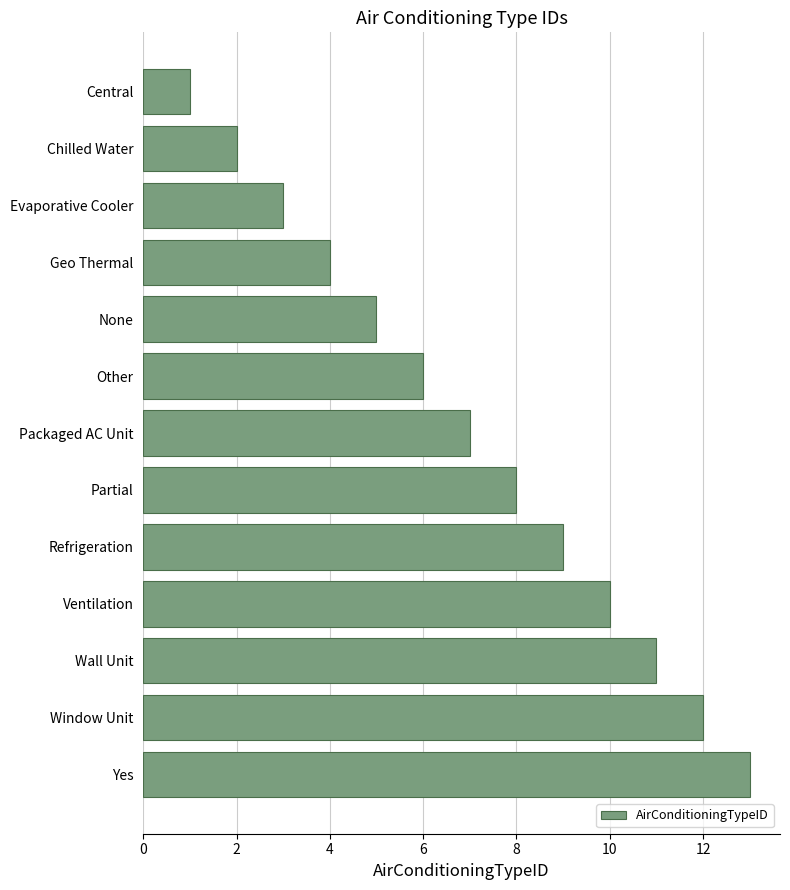

Are the bars grouped side by side (vs. stacked)?

No